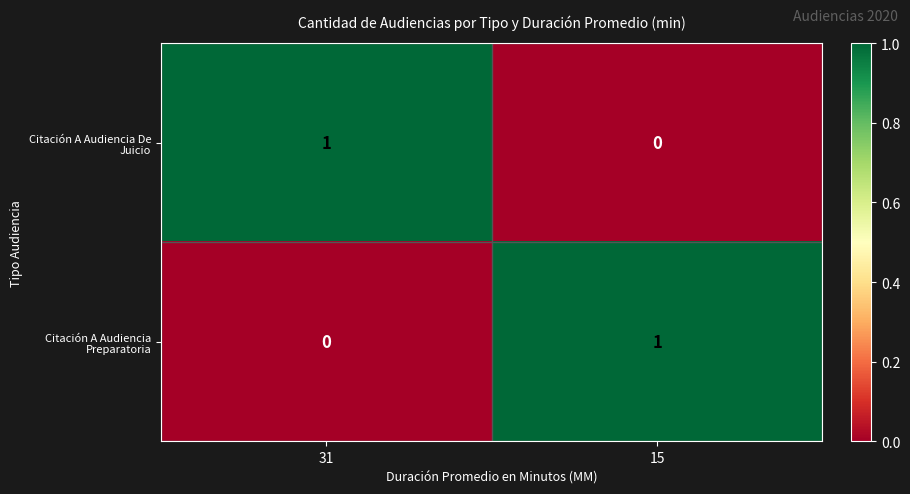

At which label does Citación A Audiencia De Juicio reach its peak?

31